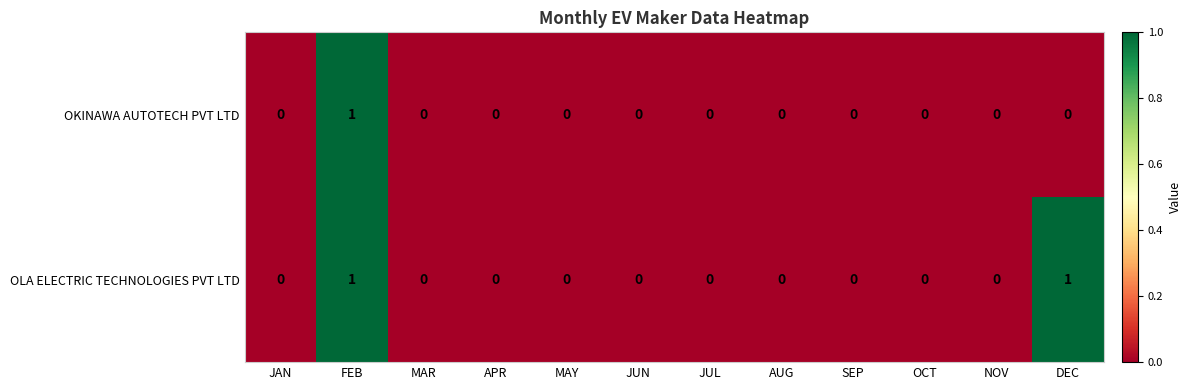

Is the value of OKINAWA AUTOTECH PVT LTD at FEB greater than the value of OLA ELECTRIC TECHNOLOGIES PVT LTD at MAY?

Yes